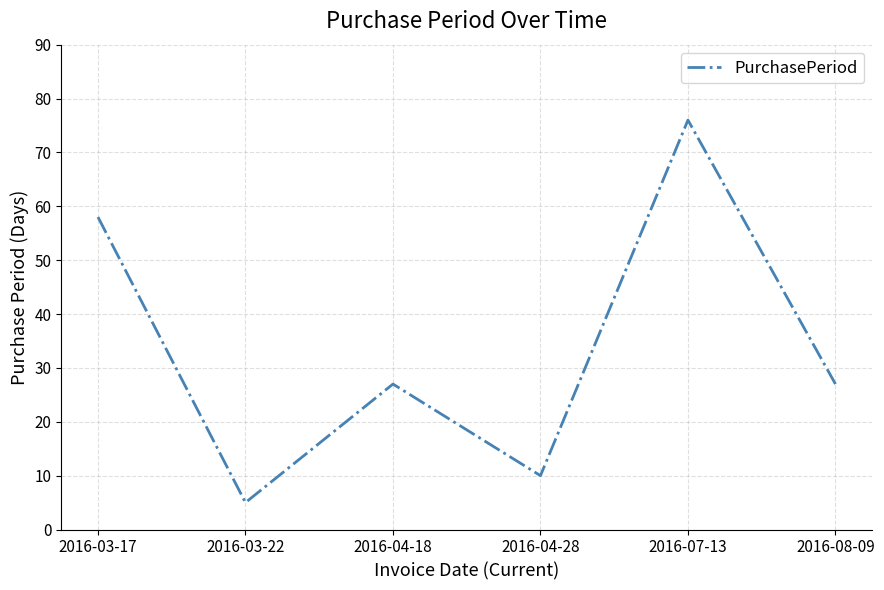

True or false: the data shows 27 at 2016-04-18.

True